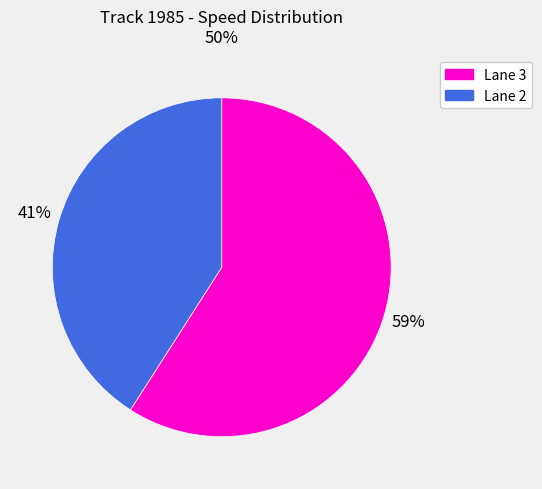

Is there any slice that represents more than half of the pie?

Yes